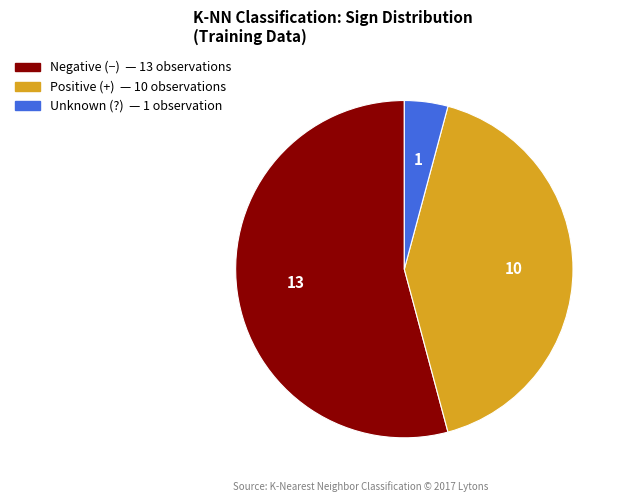

Is there a majority slice in this chart?

Yes